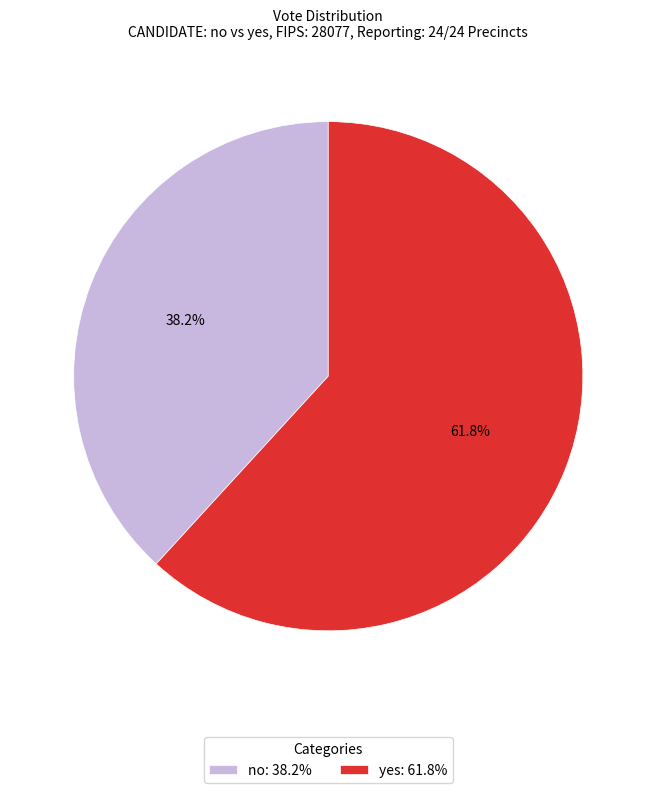

Combined, do no and yes account for over 50%?

Yes